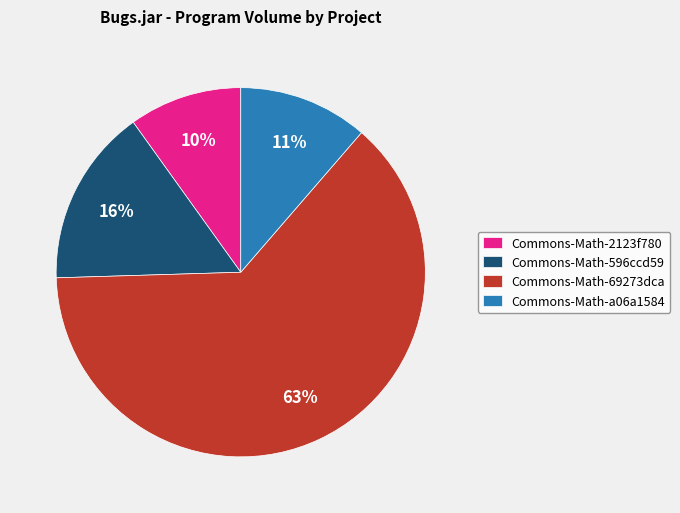

To the nearest percent, what is the average slice percentage?

25%